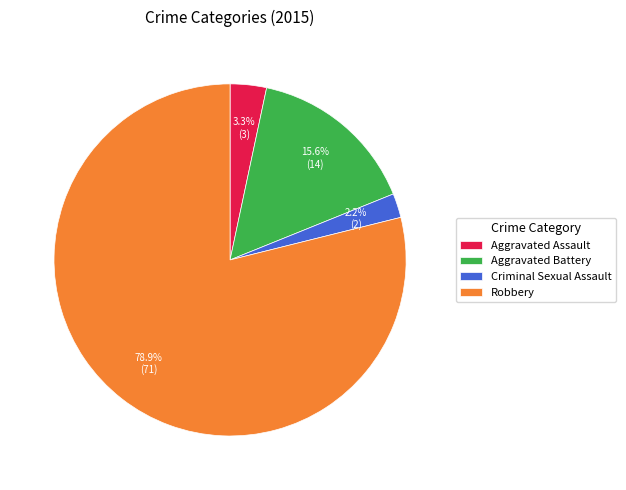

To the nearest percent, what is the difference between the Criminal Sexual Assault and Aggravated Battery slice percentages?

13%